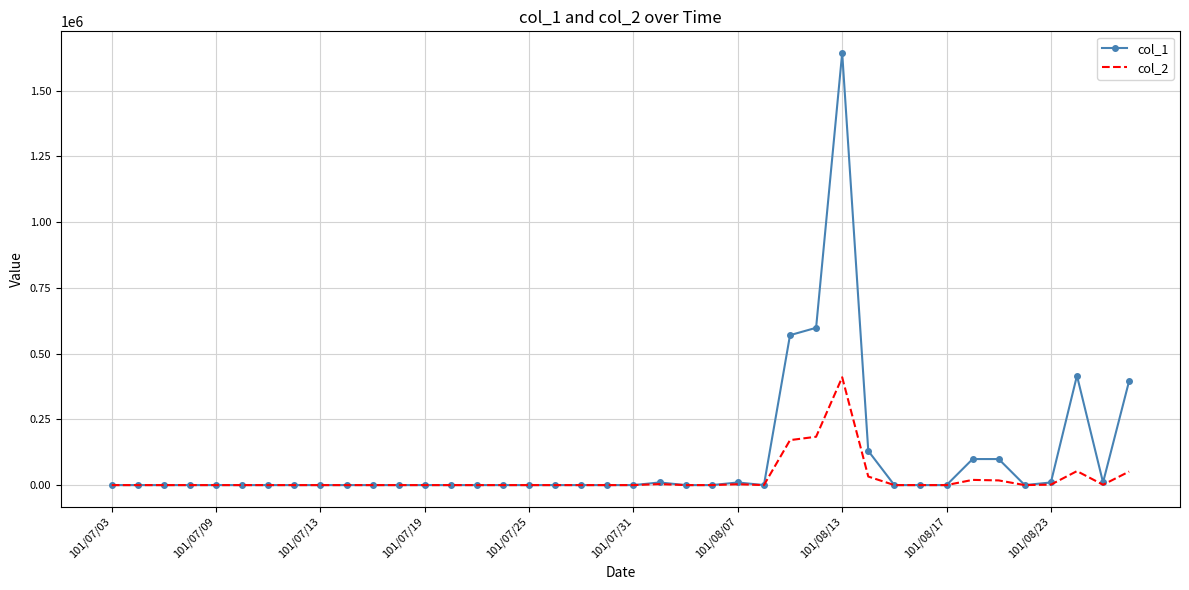

What is the greatest value displayed?

1643000